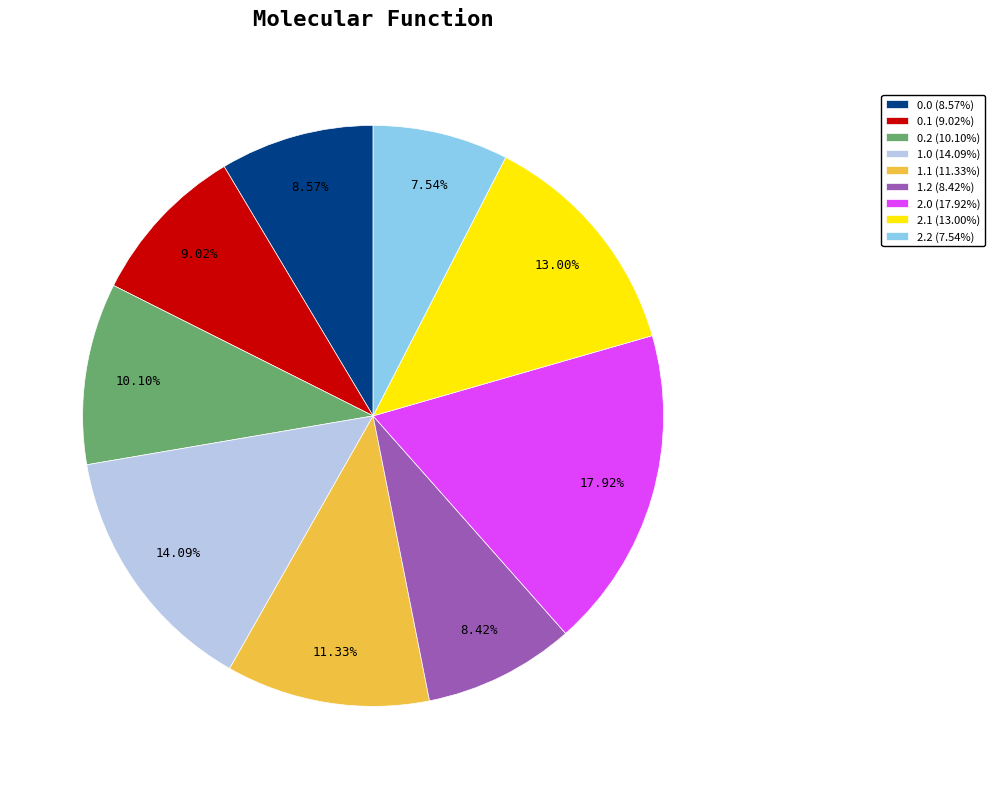

What portion of the pie excludes 1.2?

91.6%